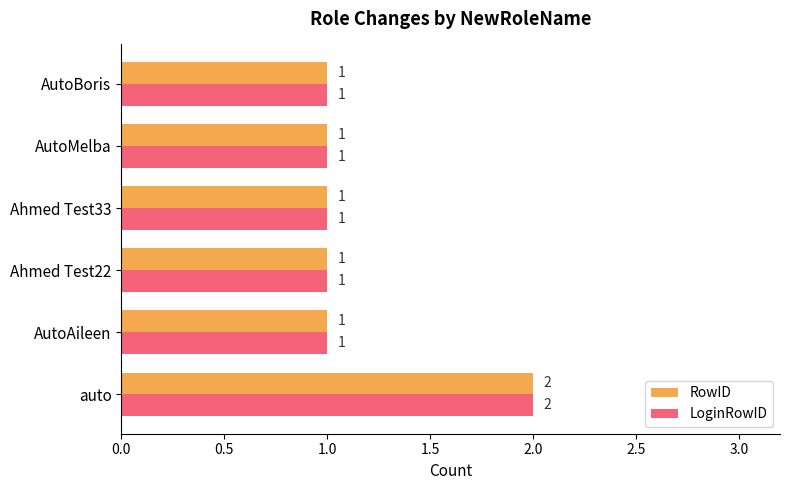

The value of LoginRowID at AutoBoris is 1. True or false?

True